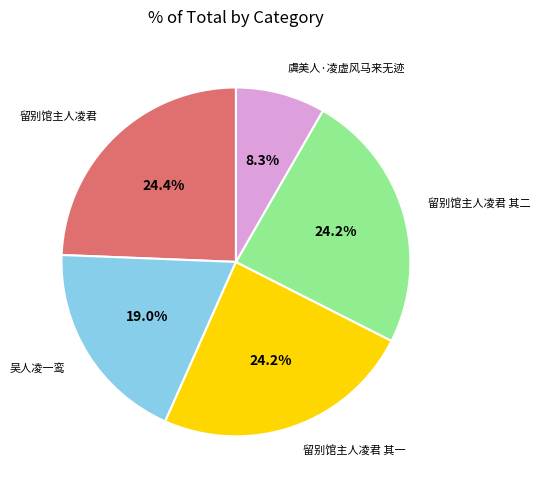

How many slices are in this pie chart?

5